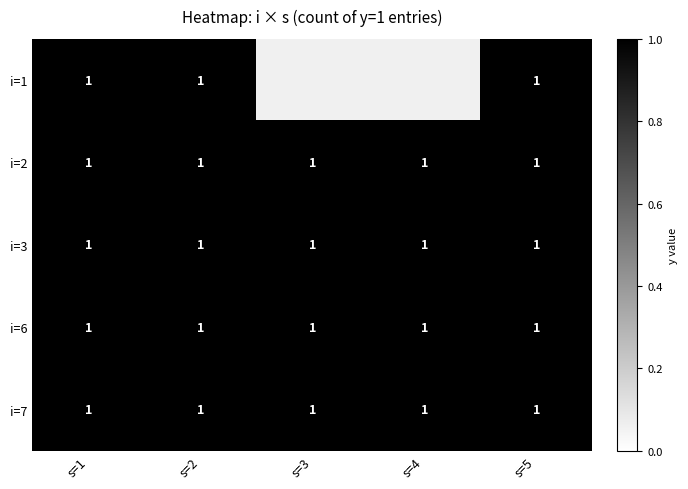

What is the lowest value of the i=6 (j=3) series?

1